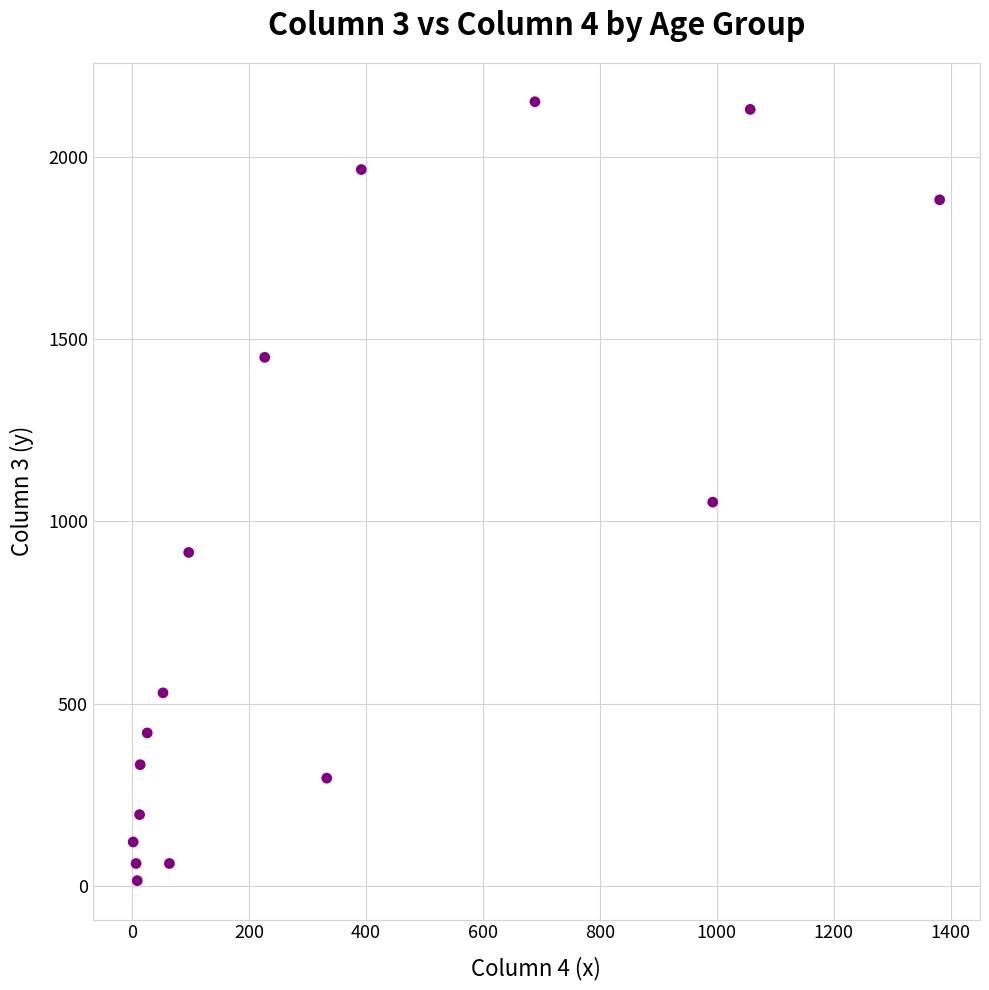

What Y value in the scatter plot is closest to 1083?

1053